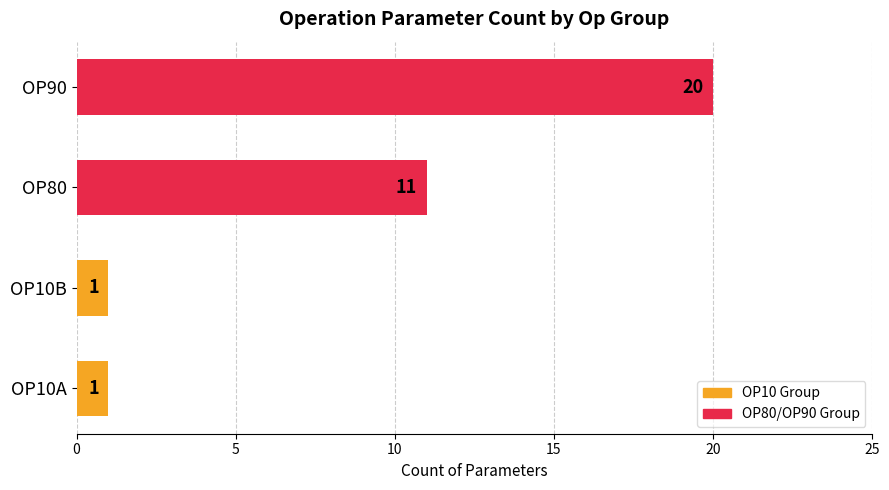

At which label is the value closest to 10?

OP80